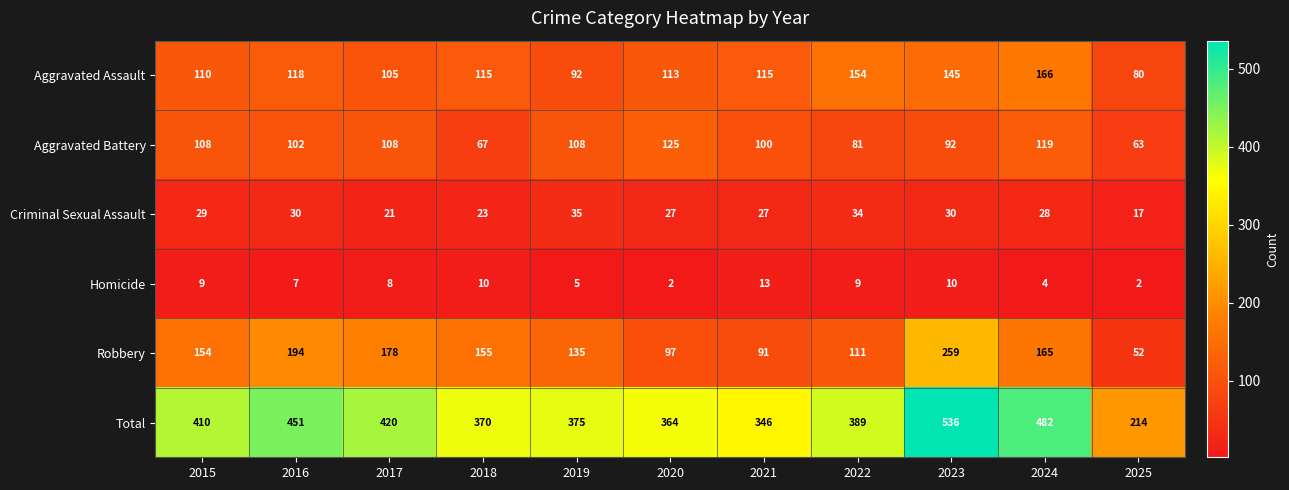

Between 2020 and 2022, which series saw the biggest shift?

Aggravated Battery